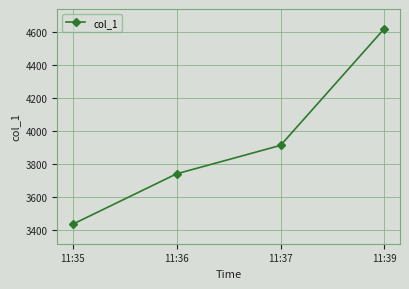

Reading left to right, what are all the values shown in this chart?

3436	3741	3913	4620